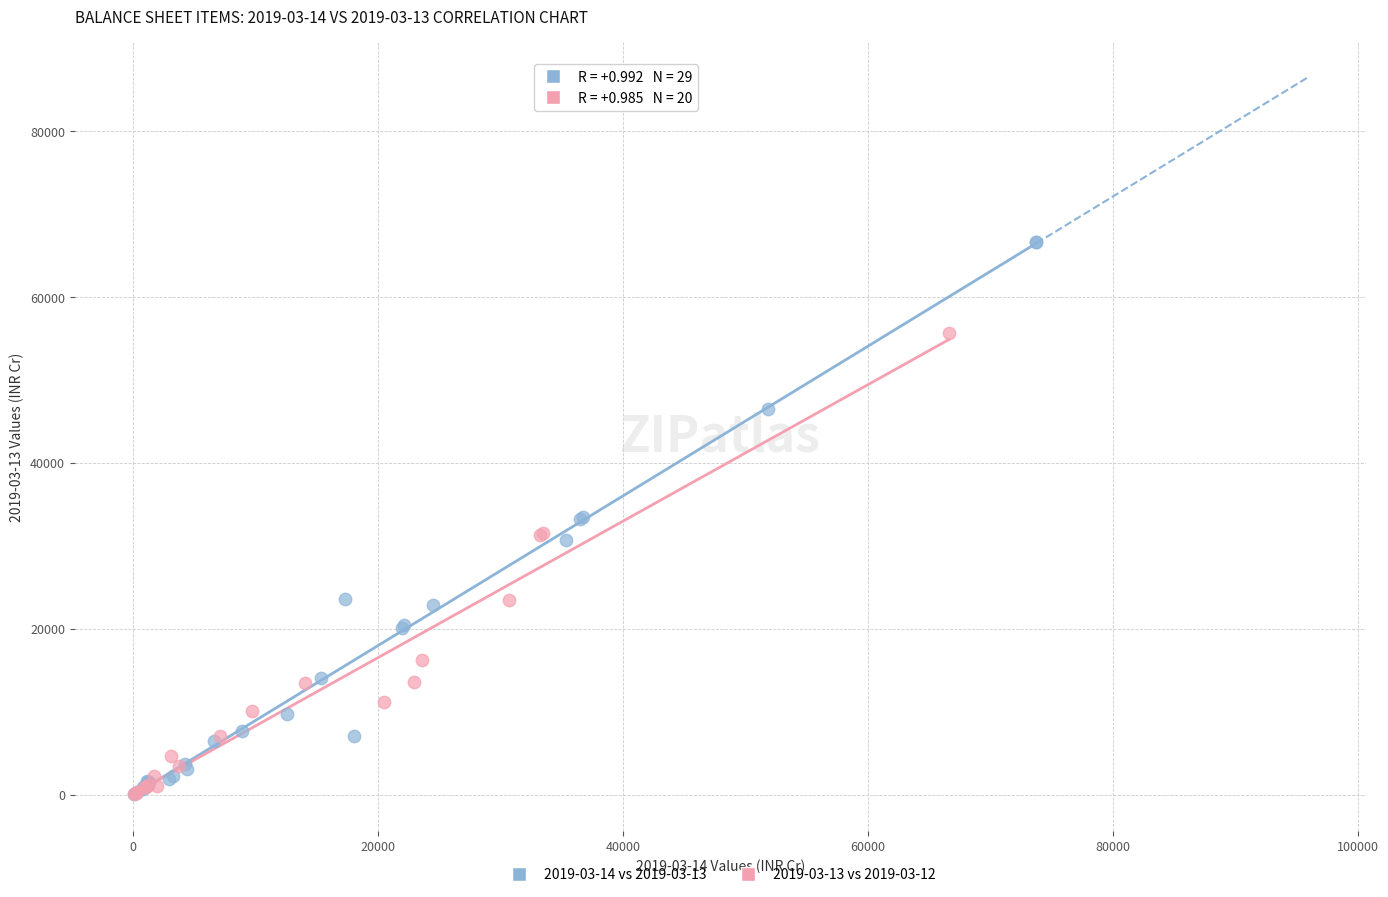

Which series reaches the maximum Y coordinate?

2019-03-14 vs 2019-03-13